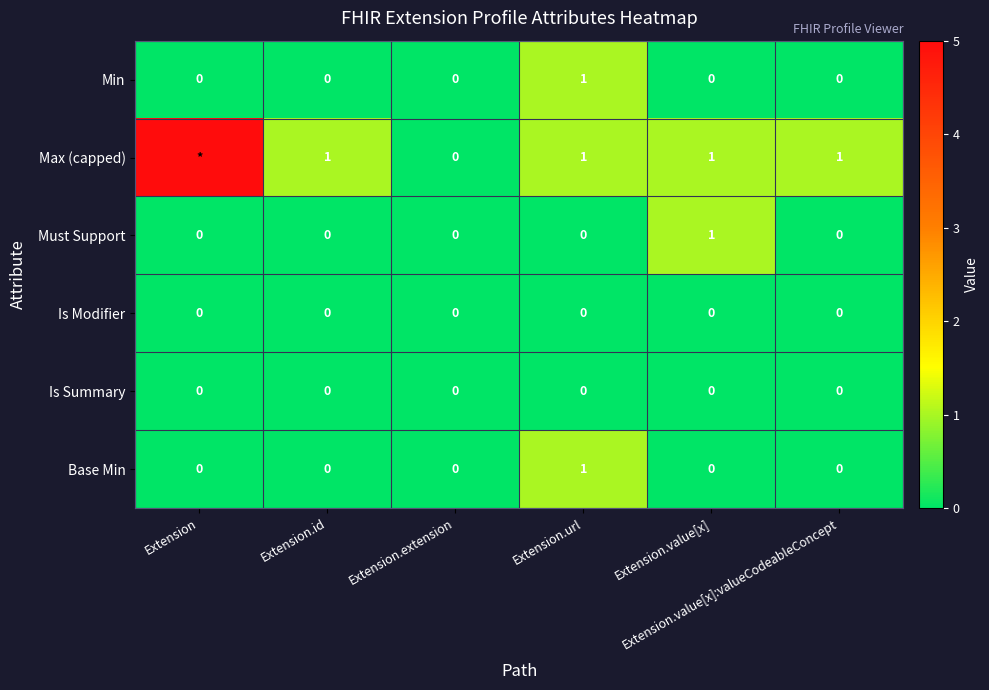

Between Extension.value[x] and Extension.value[x]:valueCodeableConcept, which series saw the biggest shift?

Must Support